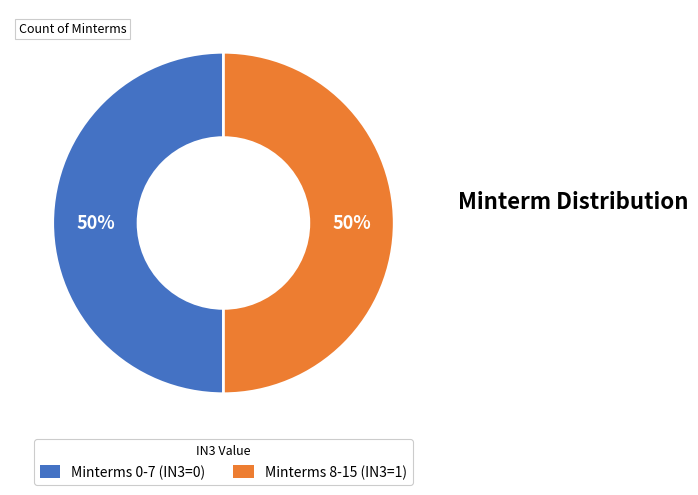

Count the number of slices in the pie.

2